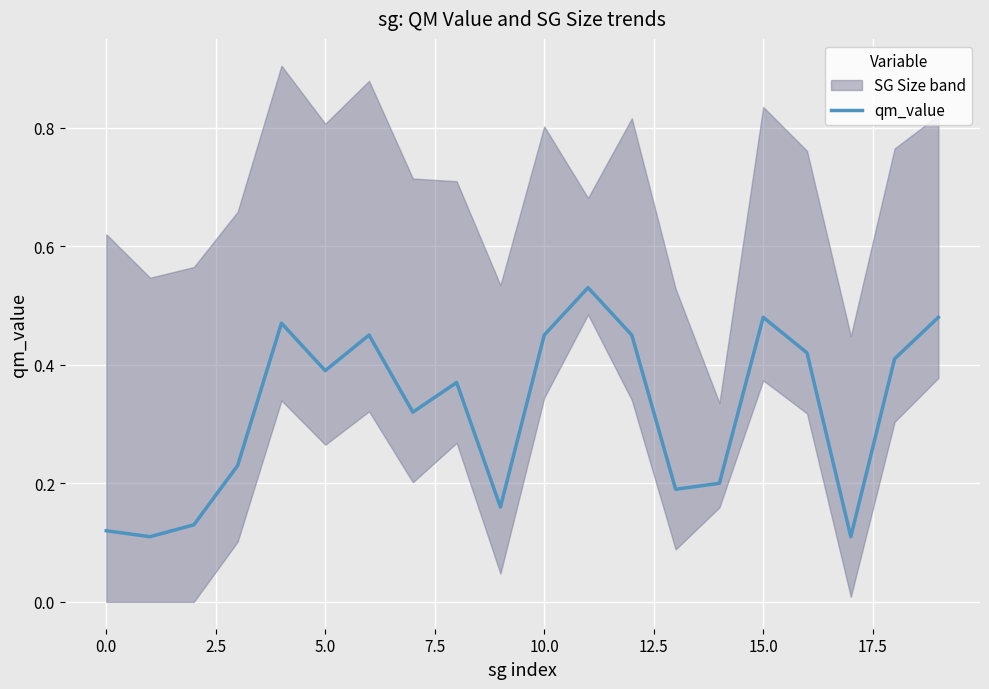

The chart shows a value of 0.2 at 17. True or false?

False